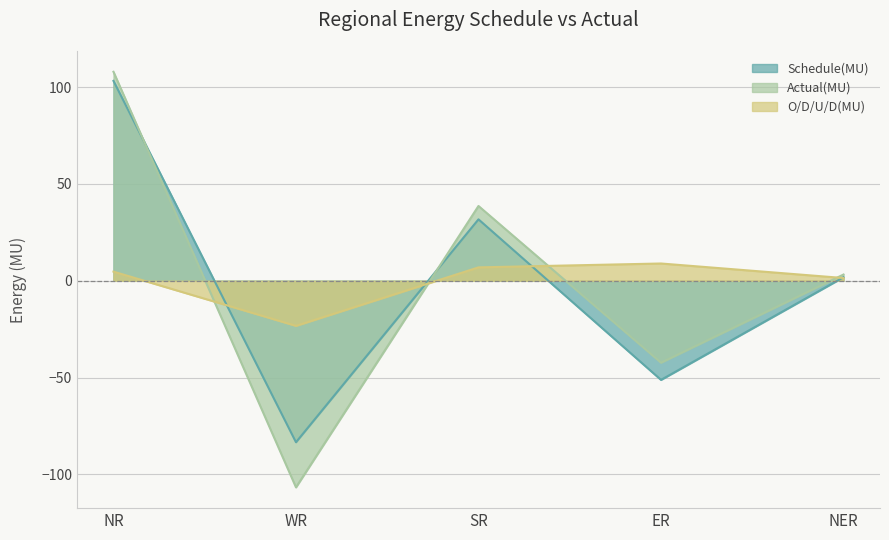

At which label does O/D/U/D(MU) first exceed 4?

NR